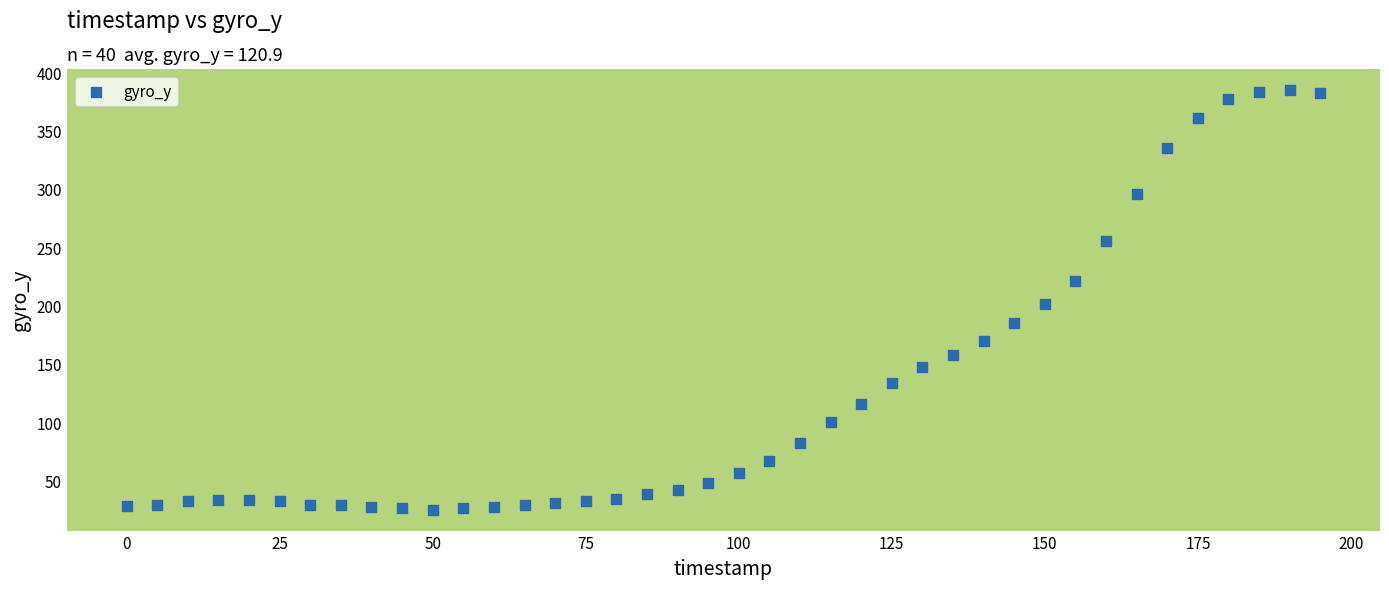

What is the range of Y values (max minus min)?

360